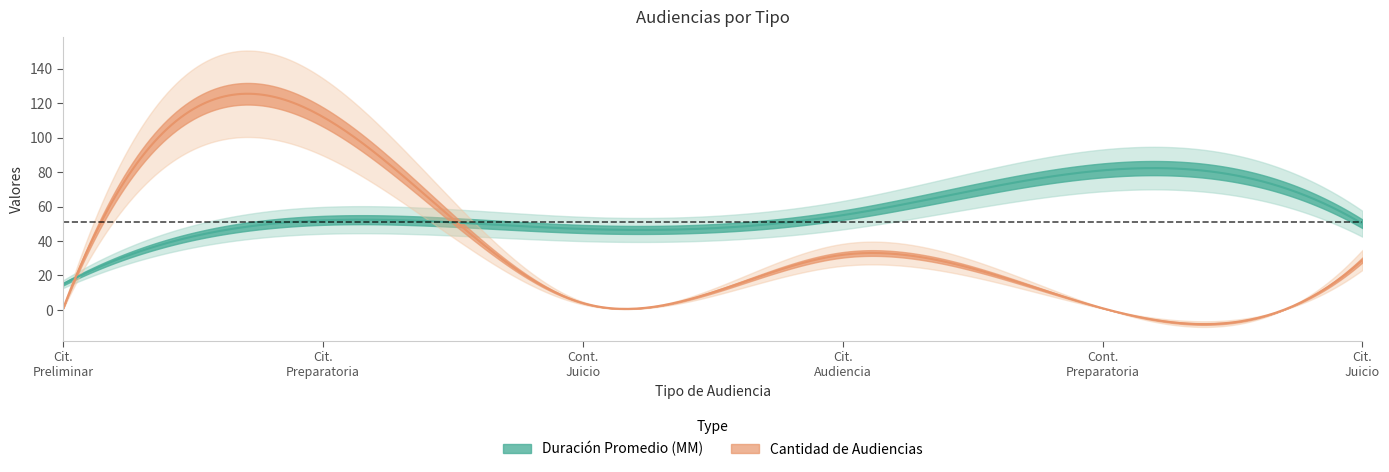

Does the chart display data point markers on the line(s)?

No